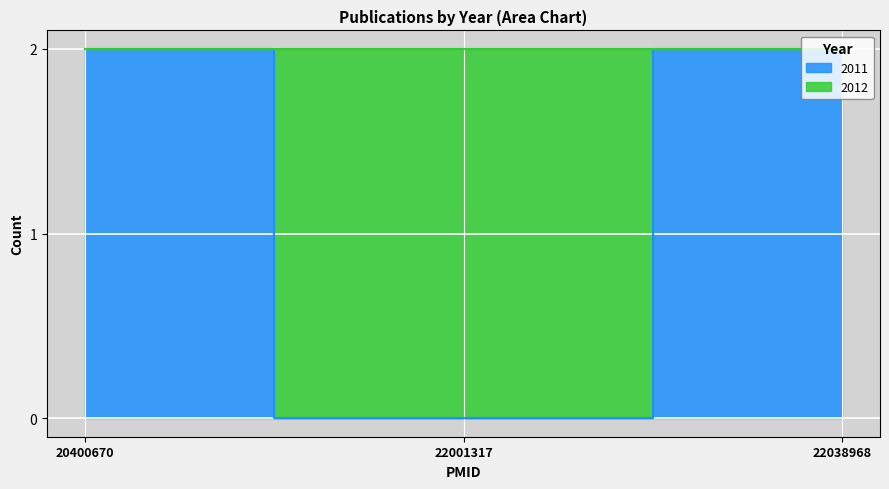

Between 22001317 and 20400670, which is larger?

22001317